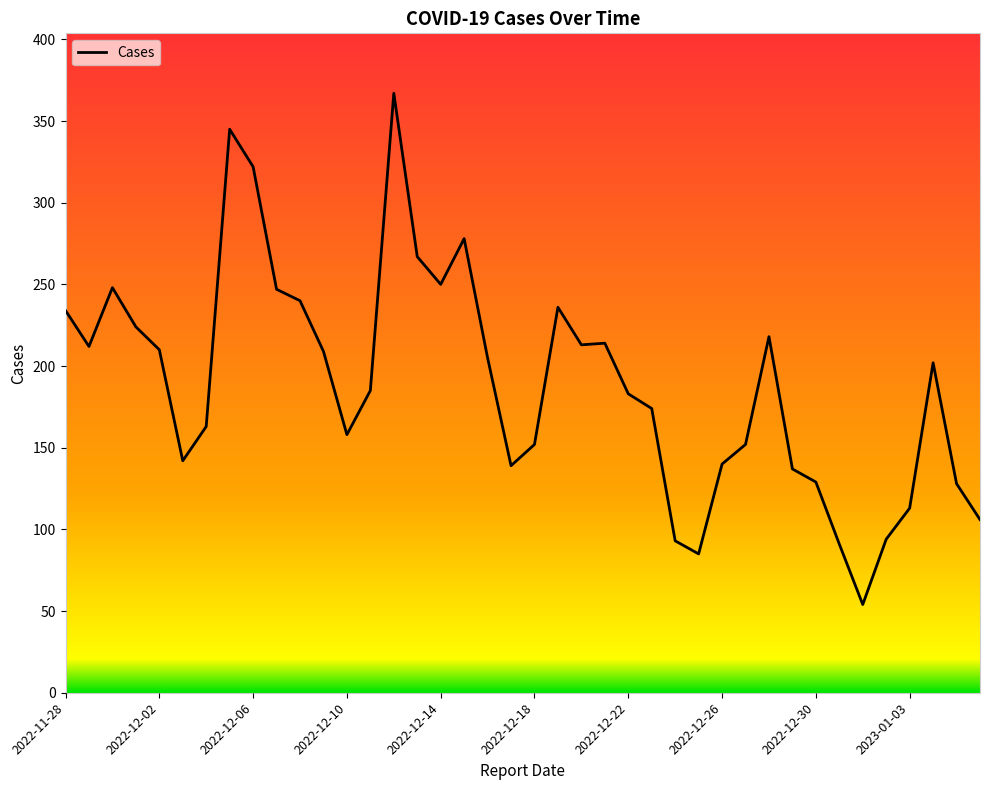

What is the minimum value shown in the chart?

54